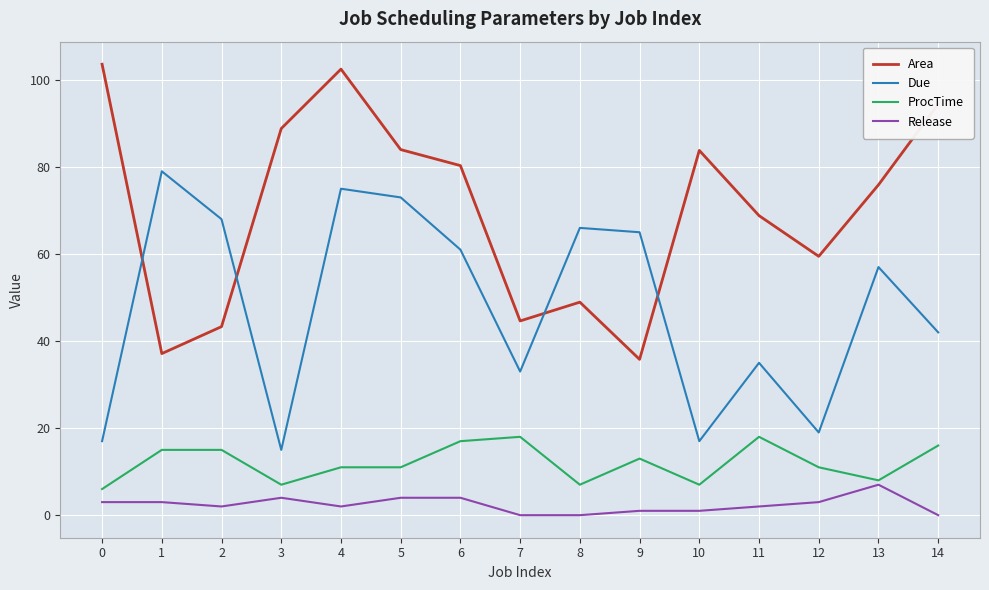

True or false: Due and Release cross at least once.

False